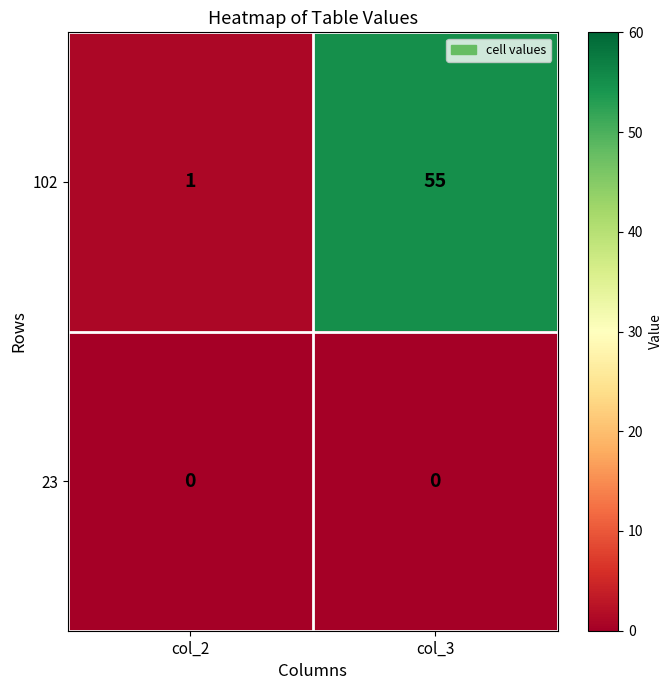

At col_3, list the series in order from smallest to largest.

23, 102